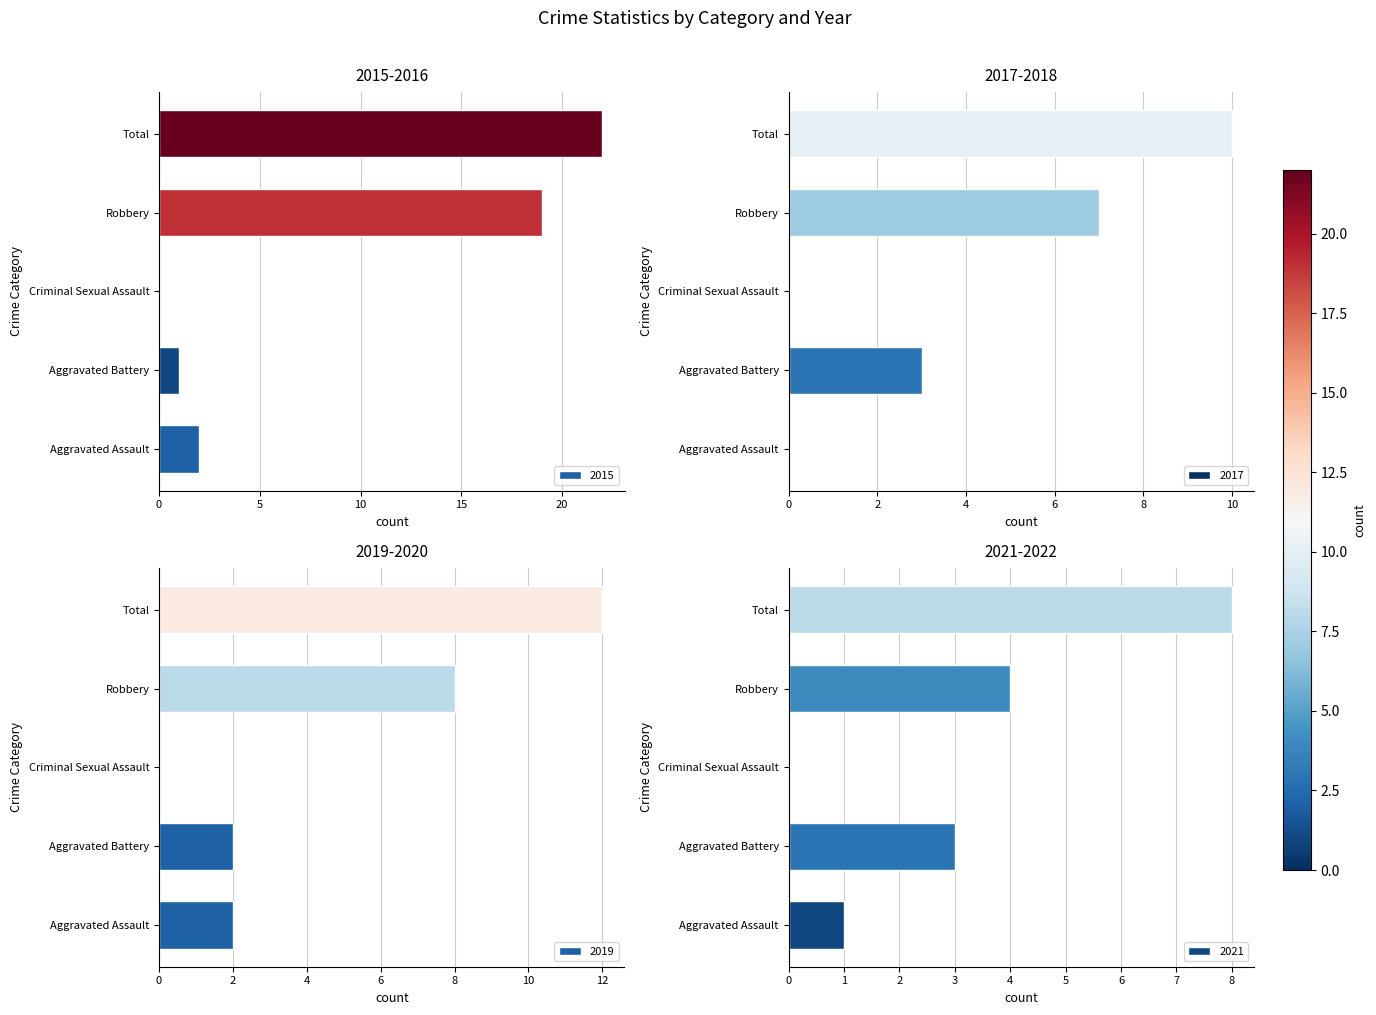

What is the value of the 2015 bar at the 2nd from the left?

1